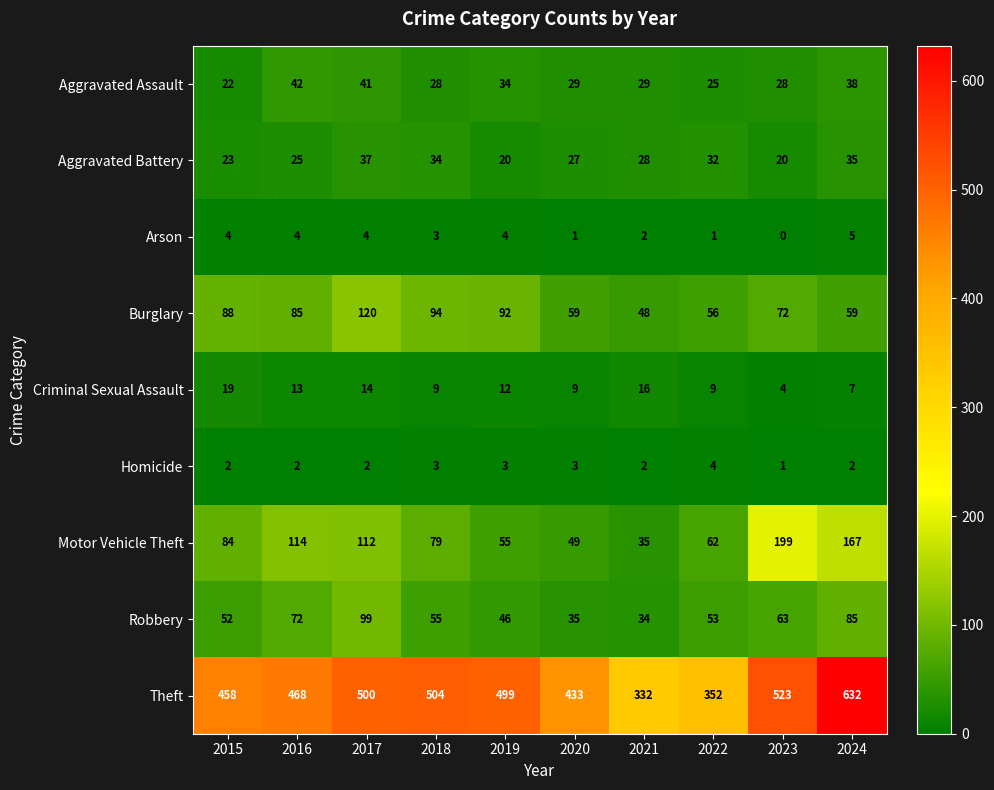

What is the difference between the highest and lowest values at 2024?

630